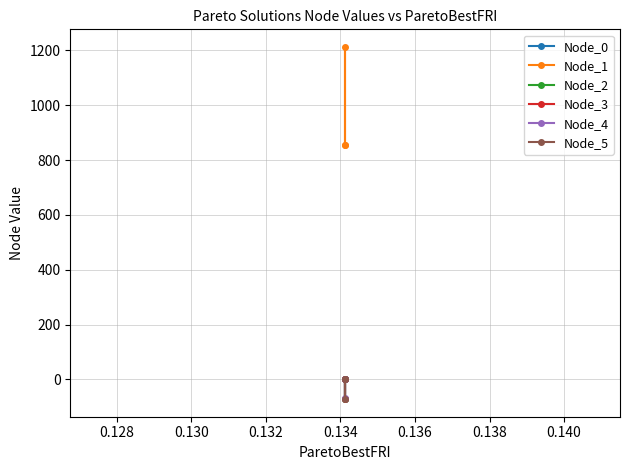

How many negative values does the Node_2 series have?

1